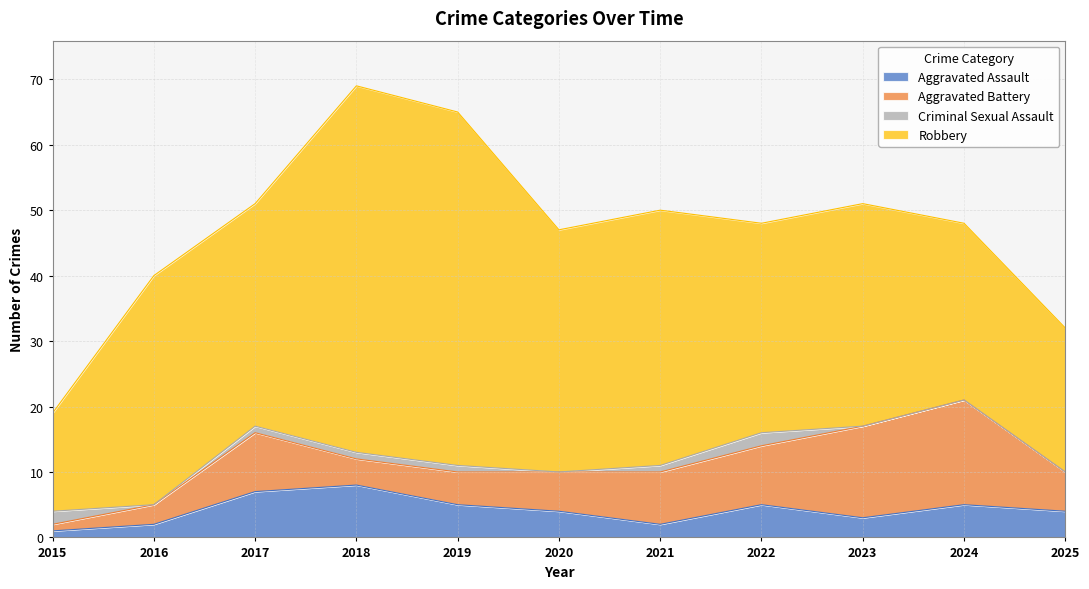

True or false: Aggravated Battery and Aggravated Assault cross at least once.

True